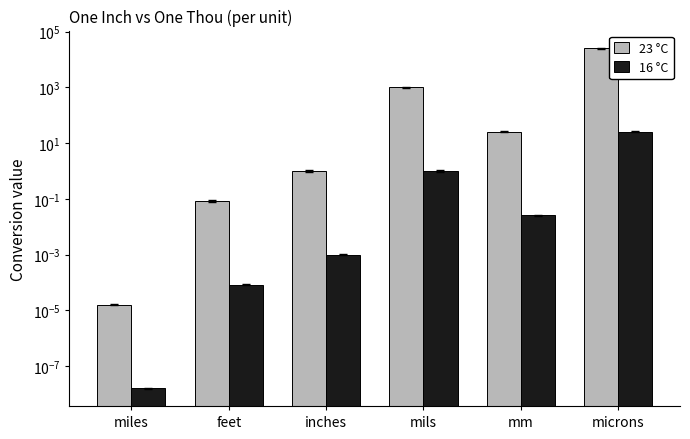

What is the label of the 1st bar from the right?

microns